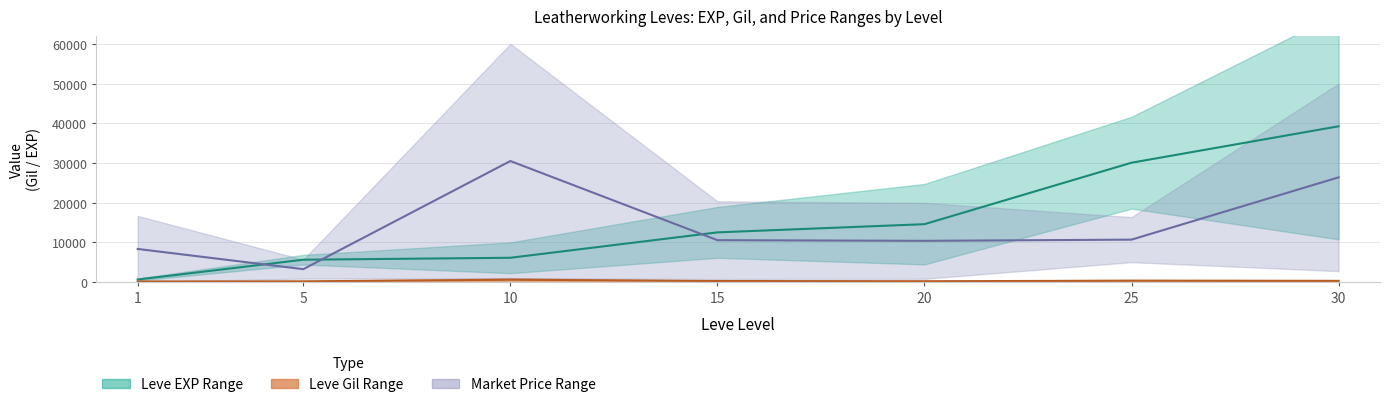

True or false: Leve Gil Mid and Leve EXP Mid intersect in this chart.

False